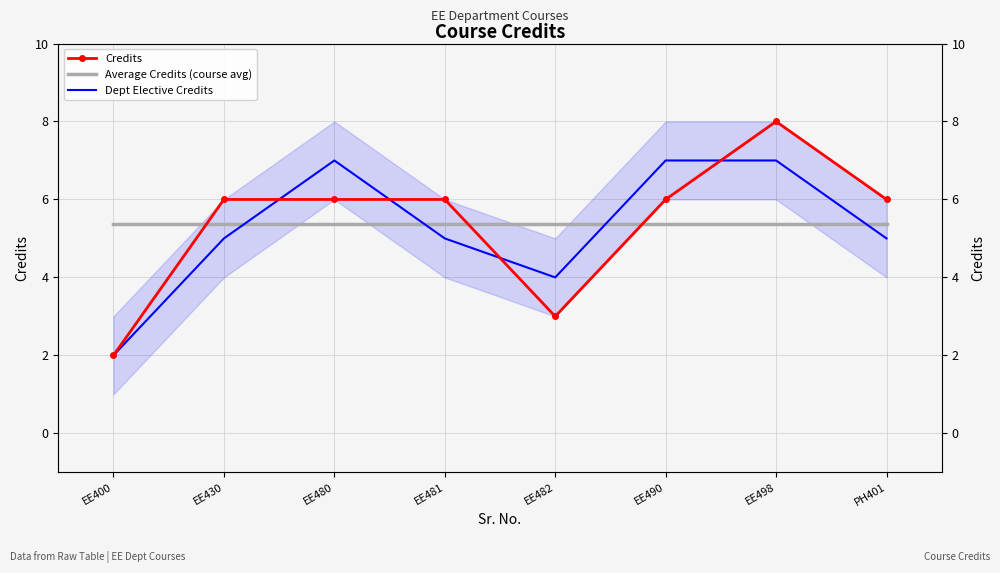

Between which two adjacent categories do Credits and Average Credits (course avg) first intersect?

EE400 and EE430